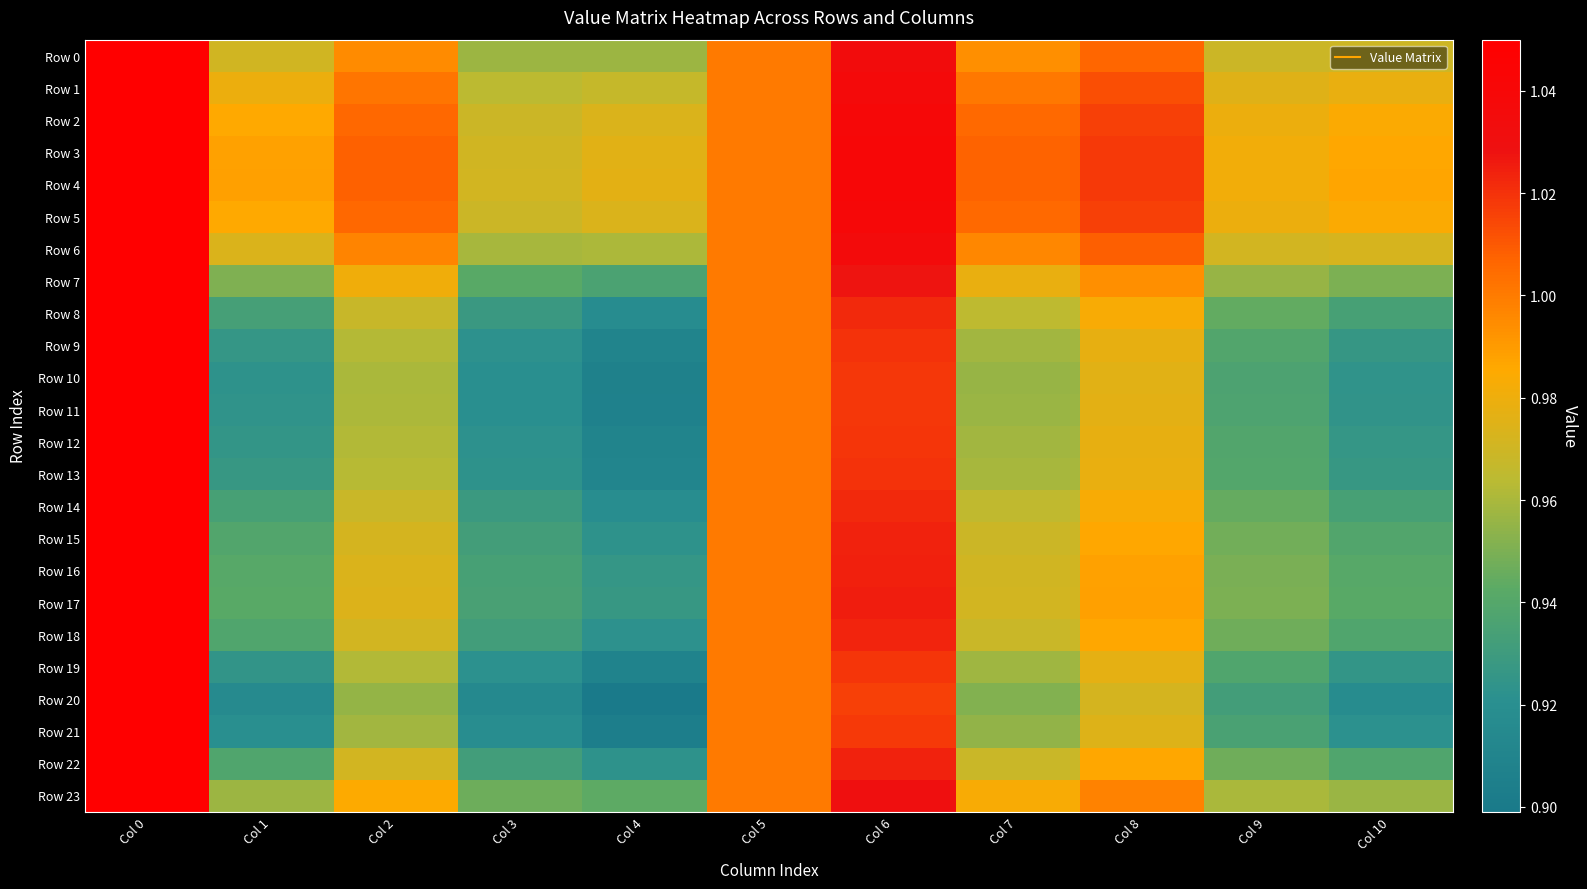

Rank the series at Col 1 from highest to lowest value.

Row 4, Row 3, Row 5, Row 2, Row 1, Row 6, Row 0, Row 23, Row 7, Row 17, Row 16, Row 15, Row 22, Row 18, Row 14, Row 8, Row 13, Row 9, Row 12, Row 19, Row 11, Row 10, Row 21, Row 20